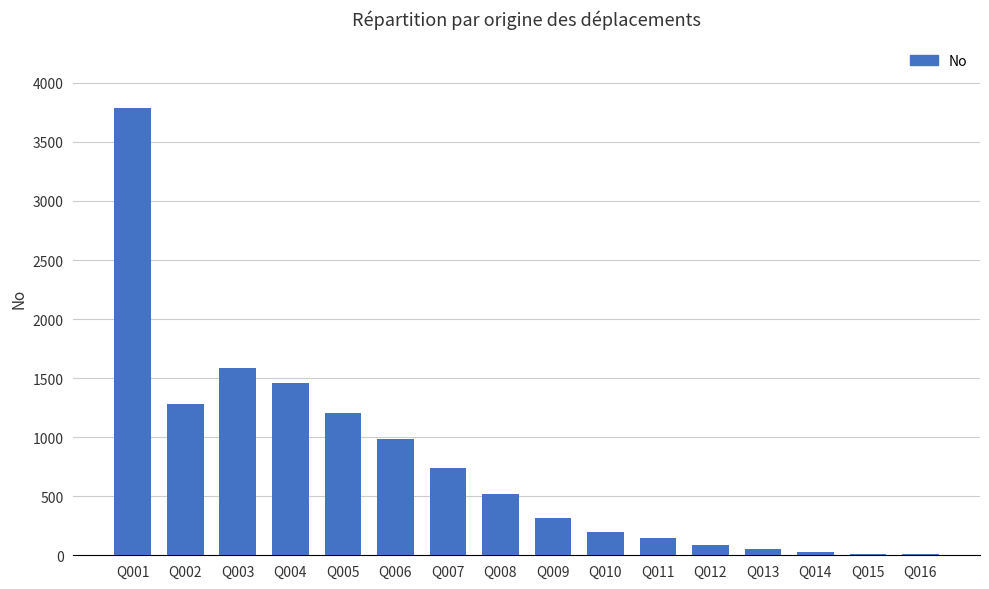

Read the value at Q003.

1589